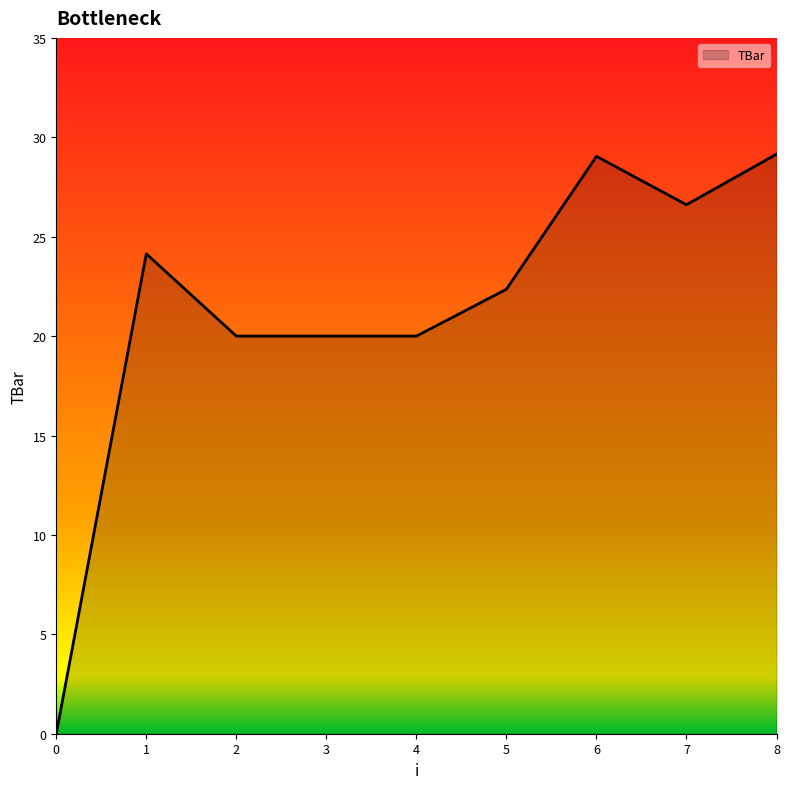

Which has a higher value, 8 or 7?

8